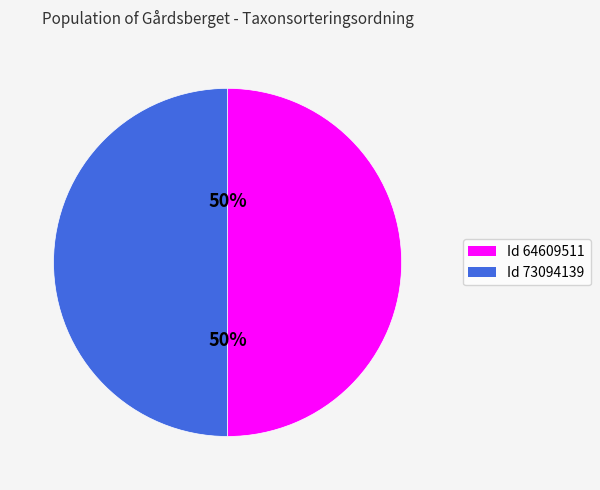

Combined, do Id 64609511 and Id 73094139 account for over 50%?

Yes